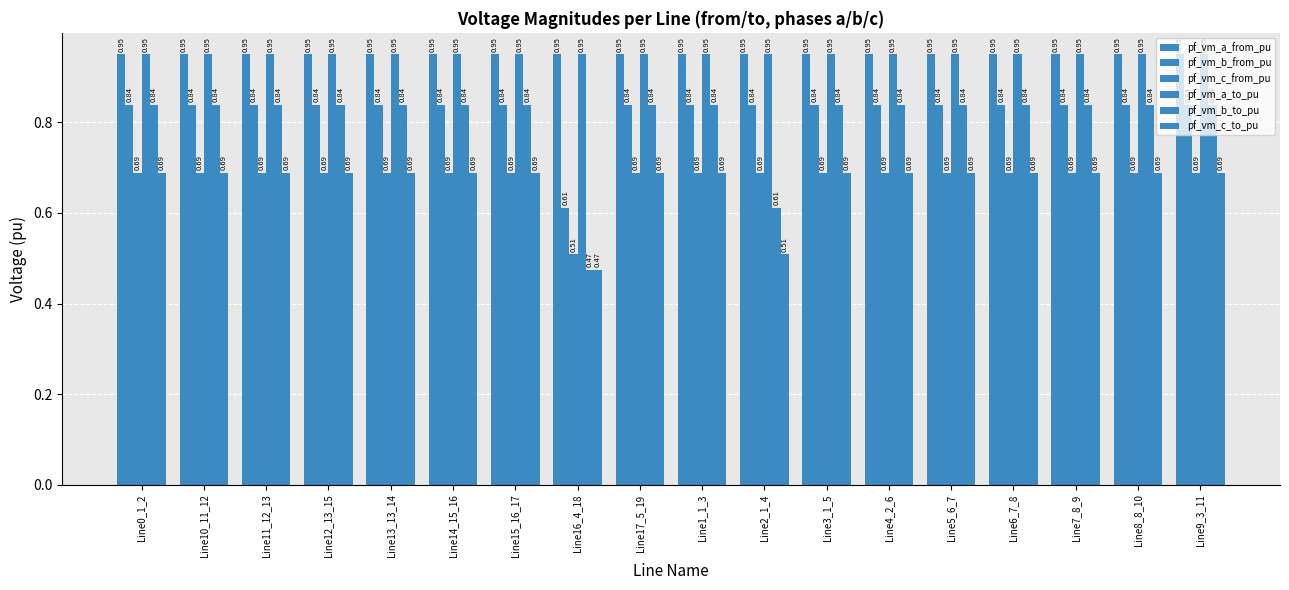

Reading right to left, extract all data points from this chart.

pf_vm_a_from_pu: Line9_3_11=0.9	Line8_8_10=0.9	Line7_8_9=0.9	Line6_7_8=0.9	Line5_6_7=0.9	Line4_2_6=0.9	Line3_1_5=0.9	Line2_1_4=0.9	Line1_1_3=0.9	Line17_5_19=0.9	Line16_4_18=0.9	Line15_16_17=0.9	Line14_15_16=0.9	Line13_13_14=0.9	Line12_13_15=0.9	Line11_12_13=0.9	Line10_11_12=0.9	Line0_1_2=0.9
pf_vm_b_from_pu: Line9_3_11=0.8	Line8_8_10=0.8	Line7_8_9=0.8	Line6_7_8=0.8	Line5_6_7=0.8	Line4_2_6=0.8	Line3_1_5=0.8	Line2_1_4=0.8	Line1_1_3=0.8	Line17_5_19=0.8	Line16_4_18=0.6	Line15_16_17=0.8	Line14_15_16=0.8	Line13_13_14=0.8	Line12_13_15=0.8	Line11_12_13=0.8	Line10_11_12=0.8	Line0_1_2=0.8
pf_vm_c_from_pu: Line9_3_11=0.7	Line8_8_10=0.7	Line7_8_9=0.7	Line6_7_8=0.7	Line5_6_7=0.7	Line4_2_6=0.7	Line3_1_5=0.7	Line2_1_4=0.7	Line1_1_3=0.7	Line17_5_19=0.7	Line16_4_18=0.5	Line15_16_17=0.7	Line14_15_16=0.7	Line13_13_14=0.7	Line12_13_15=0.7	Line11_12_13=0.7	Line10_11_12=0.7	Line0_1_2=0.7
pf_vm_a_to_pu: Line9_3_11=0.9	Line8_8_10=0.9	Line7_8_9=0.9	Line6_7_8=0.9	Line5_6_7=0.9	Line4_2_6=0.9	Line3_1_5=0.9	Line2_1_4=0.9	Line1_1_3=0.9	Line17_5_19=0.9	Line16_4_18=0.9	Line15_16_17=0.9	Line14_15_16=0.9	Line13_13_14=0.9	Line12_13_15=0.9	Line11_12_13=0.9	Line10_11_12=0.9	Line0_1_2=0.9
pf_vm_b_to_pu: Line9_3_11=0.8	Line8_8_10=0.8	Line7_8_9=0.8	Line6_7_8=0.8	Line5_6_7=0.8	Line4_2_6=0.8	Line3_1_5=0.8	Line2_1_4=0.6	Line1_1_3=0.8	Line17_5_19=0.8	Line16_4_18=0.5	Line15_16_17=0.8	Line14_15_16=0.8	Line13_13_14=0.8	Line12_13_15=0.8	Line11_12_13=0.8	Line10_11_12=0.8	Line0_1_2=0.8
pf_vm_c_to_pu: Line9_3_11=0.7	Line8_8_10=0.7	Line7_8_9=0.7	Line6_7_8=0.7	Line5_6_7=0.7	Line4_2_6=0.7	Line3_1_5=0.7	Line2_1_4=0.5	Line1_1_3=0.7	Line17_5_19=0.7	Line16_4_18=0.5	Line15_16_17=0.7	Line14_15_16=0.7	Line13_13_14=0.7	Line12_13_15=0.7	Line11_12_13=0.7	Line10_11_12=0.7	Line0_1_2=0.7